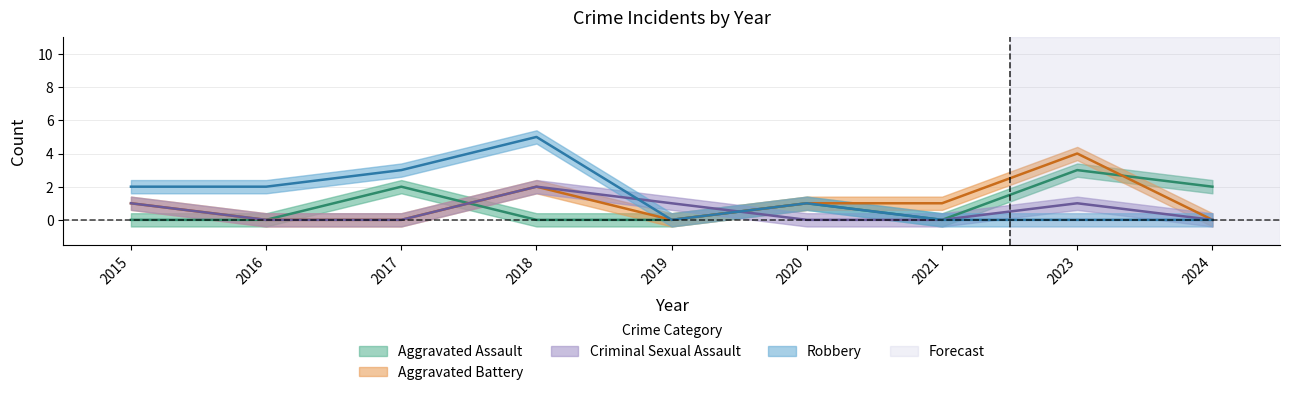

Rank the series at 2024 from highest to lowest value.

Aggravated Assault, Aggravated Battery, Criminal Sexual Assault, Robbery